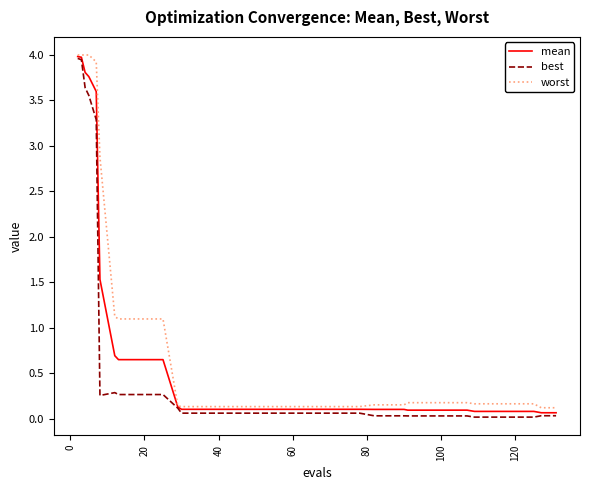

What is the highest value of the mean series?

4.0